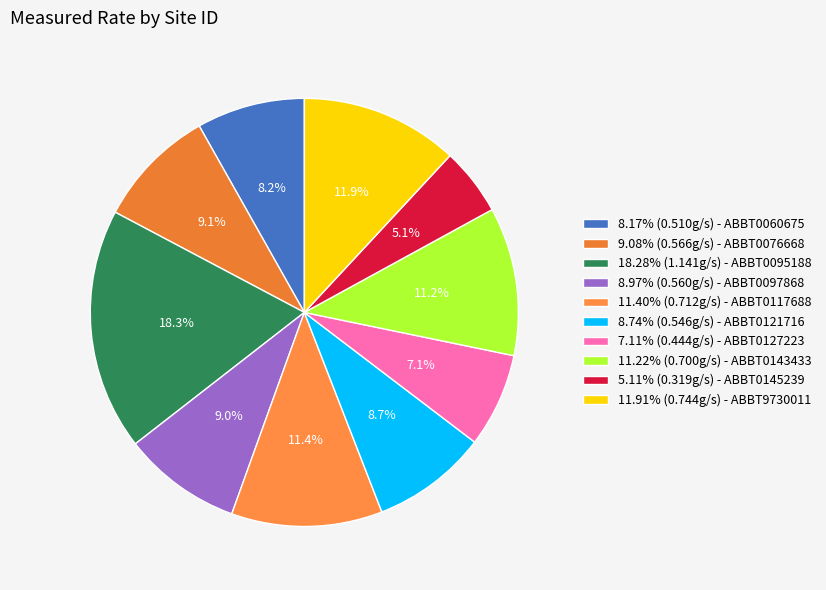

Count the number of slices in the pie.

10